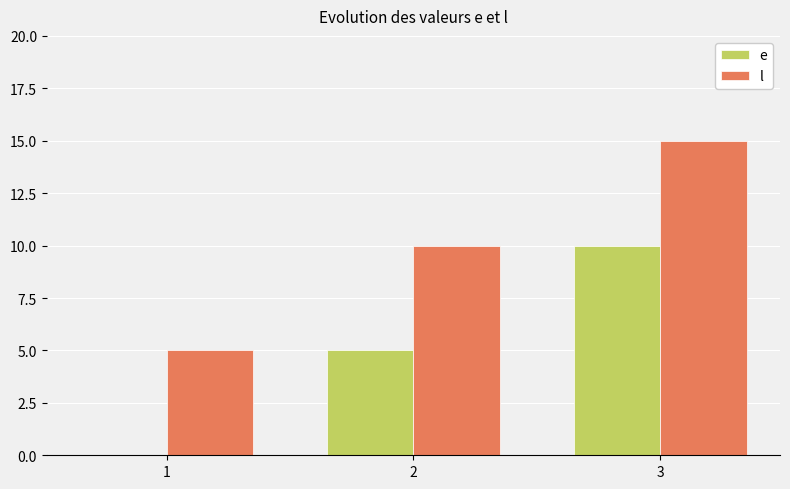

Reading right to left, list all the values displayed in this chart.

e: 3=10	2=5	1=0
l: 3=15	2=10	1=5